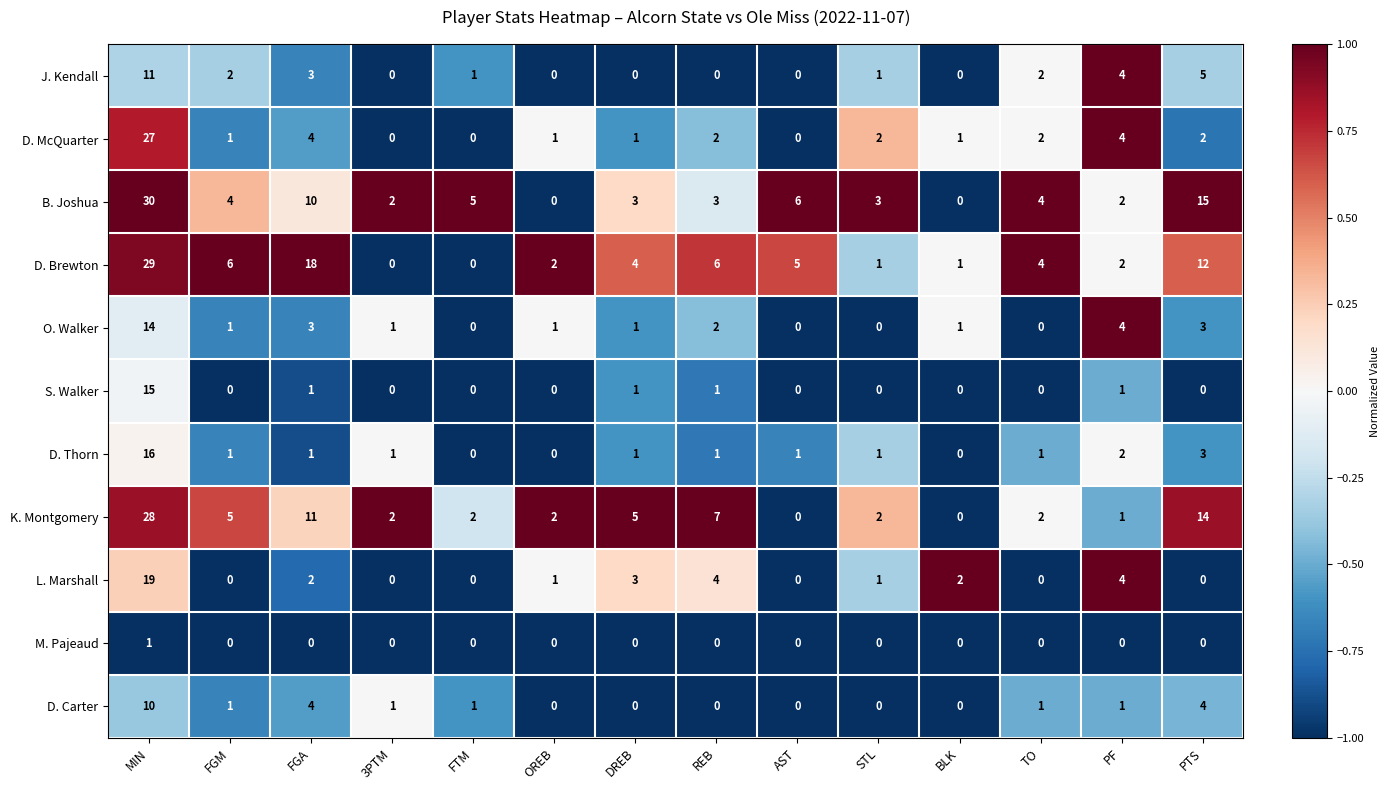

What is the greatest value displayed?

30